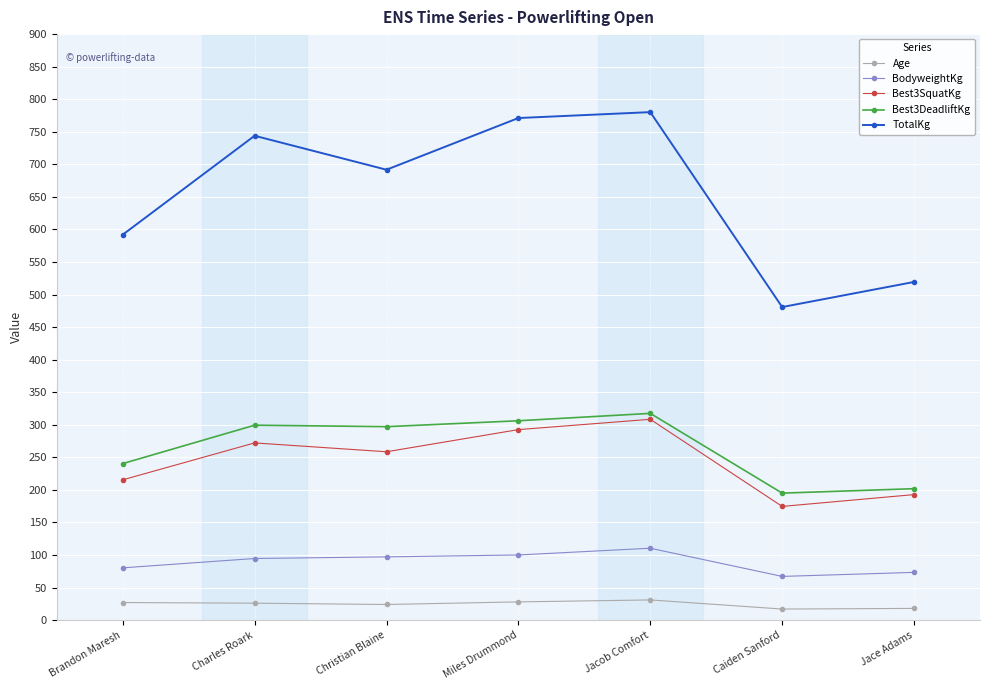

What is the difference between the TotalKg values at Miles Drummond and Christian Blaine?

79.4